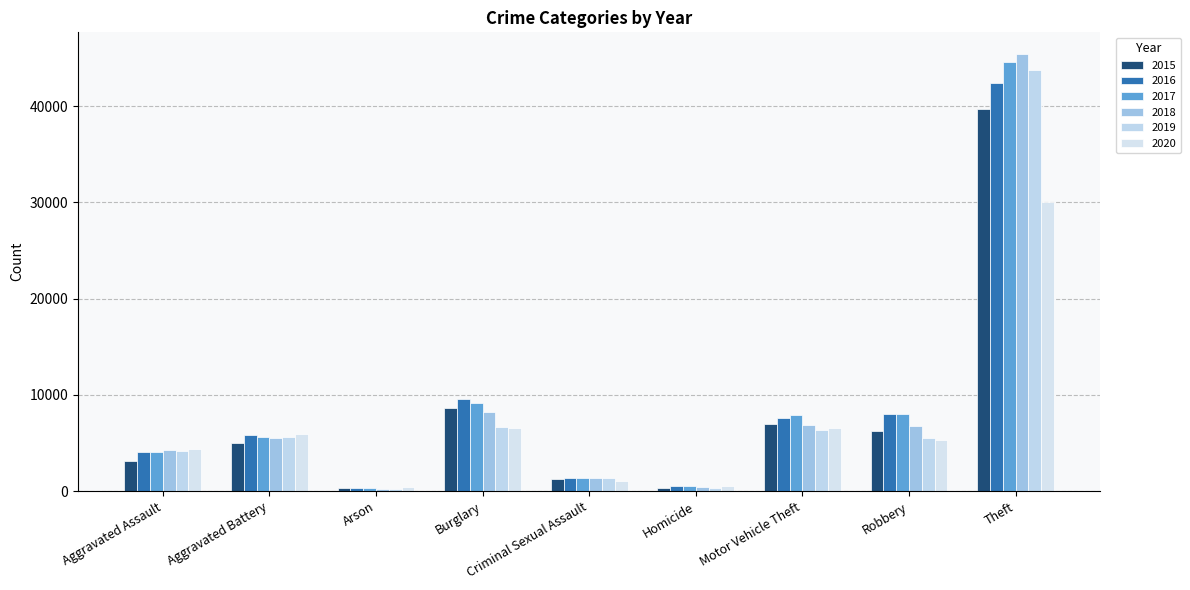

How many bars are there in total?

54